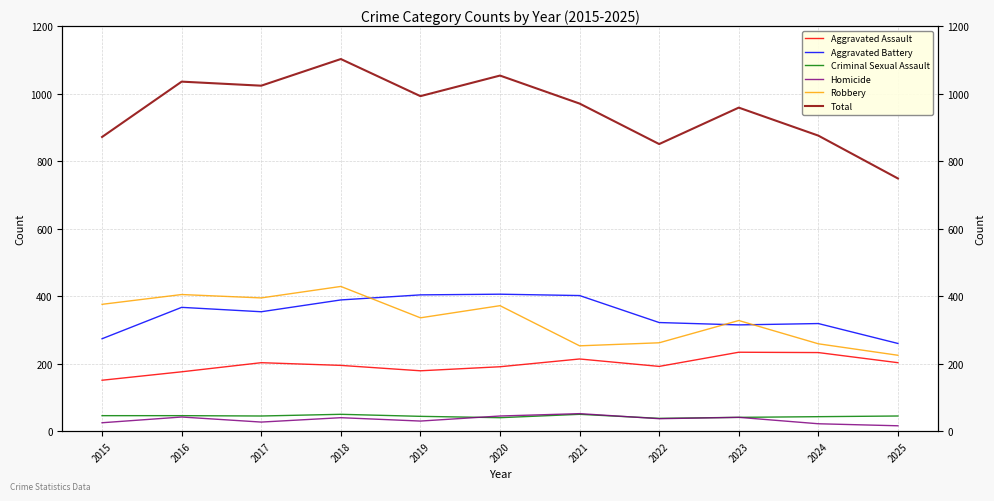

At 2020, list the series in order from largest to smallest.

Total, Aggravated Battery, Robbery, Aggravated Assault, Homicide, Criminal Sexual Assault